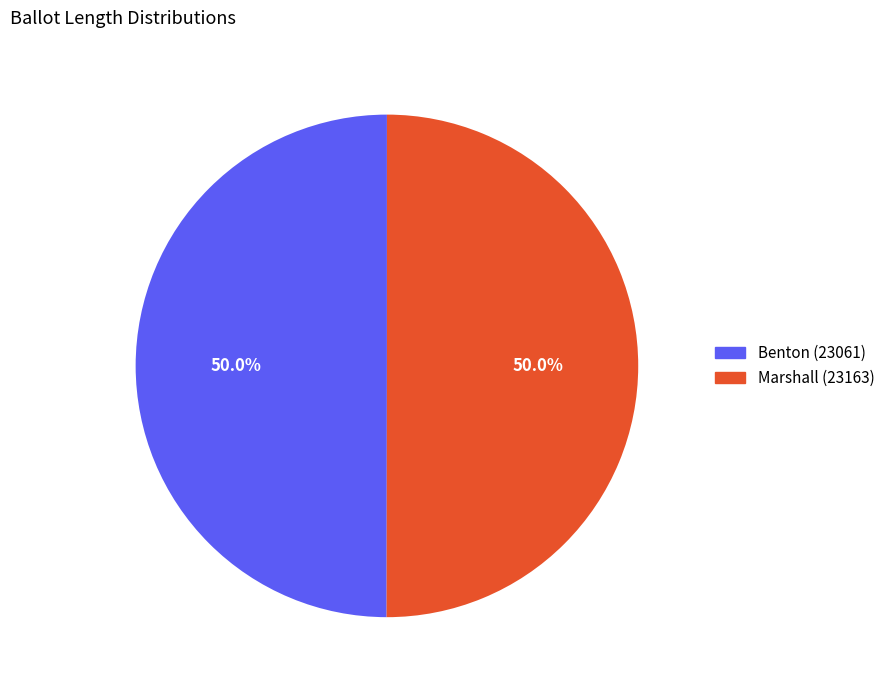

True or false: Benton (23061) accounts for 50% of the total.

True